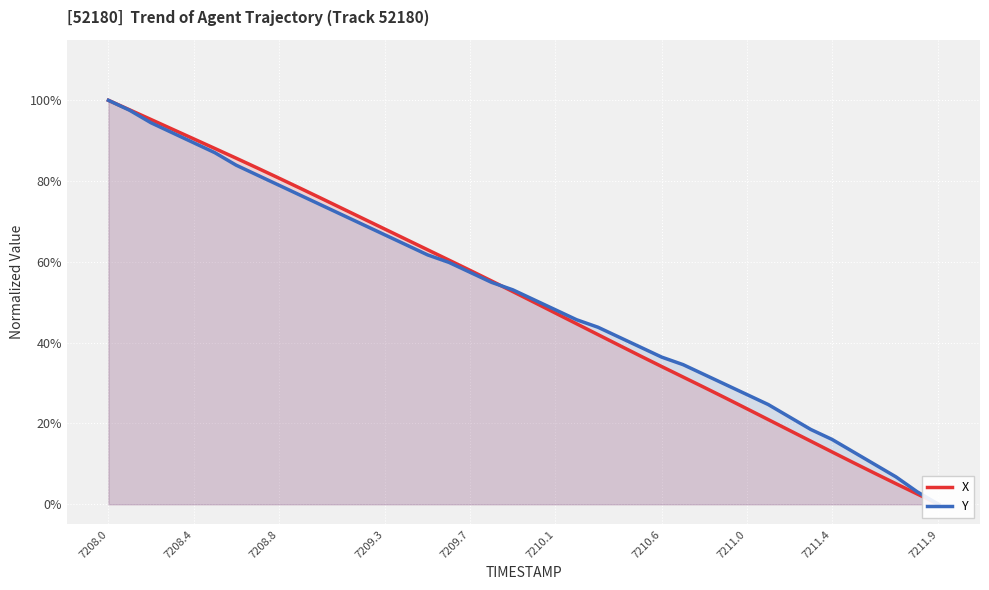

What is the difference between the second highest and minimum values in the Y series?

1.0